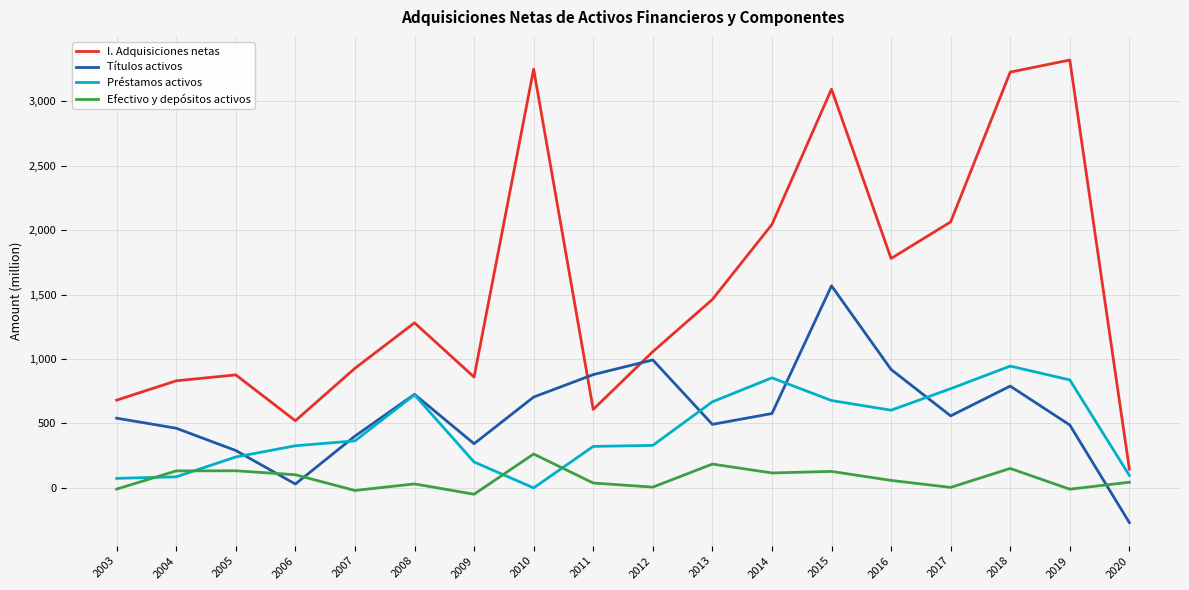

Which series has the largest range (max minus min)?

I. Adquisiciones netas